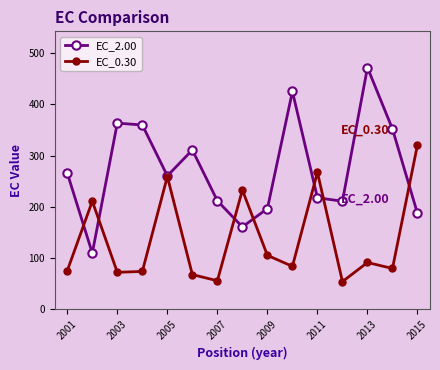

Rank the series by their average value, from lowest to highest.

EC_0.30, EC_2.00